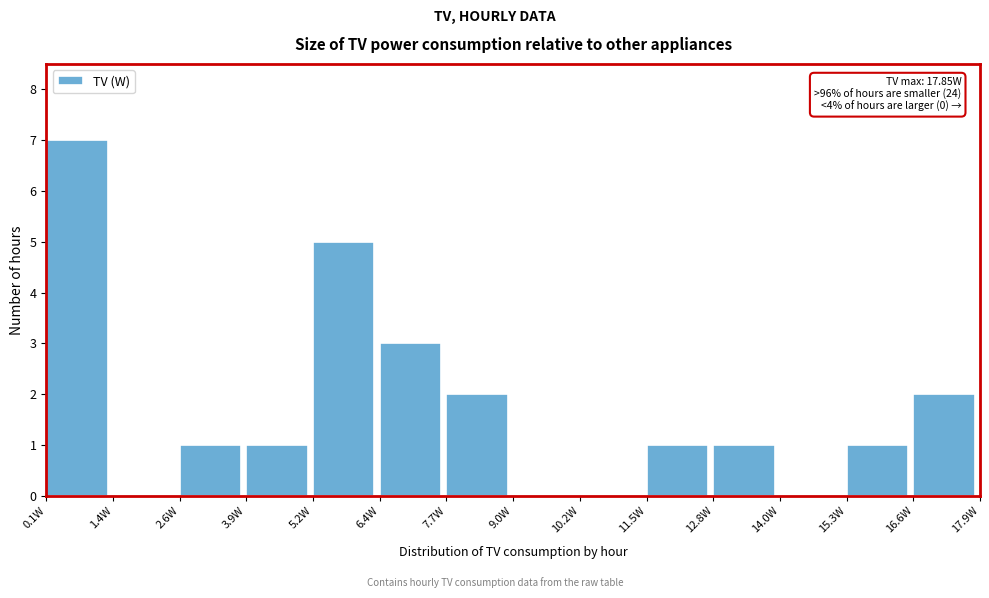

Over which range of the x-axis is the bar tallest?

0.0 to 1.4